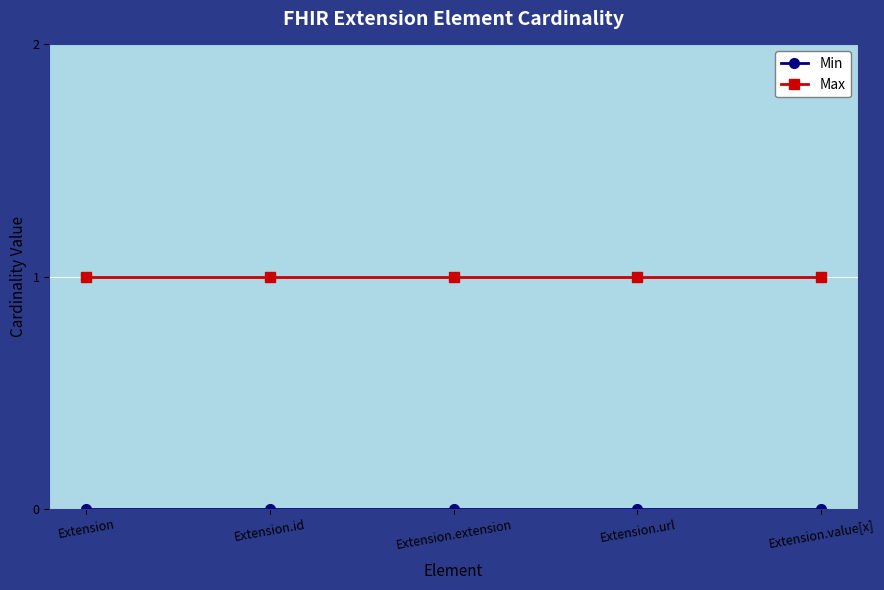

What position from the right is Extension.id?

4